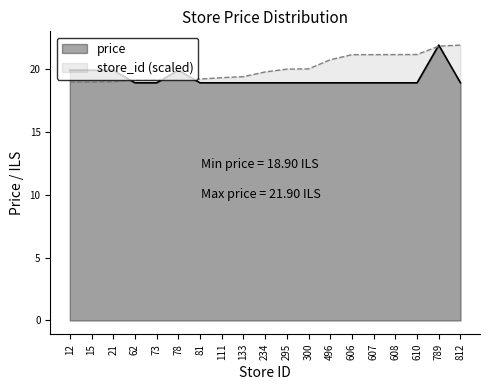

Which series changed the most between 133 and 234?

store_id